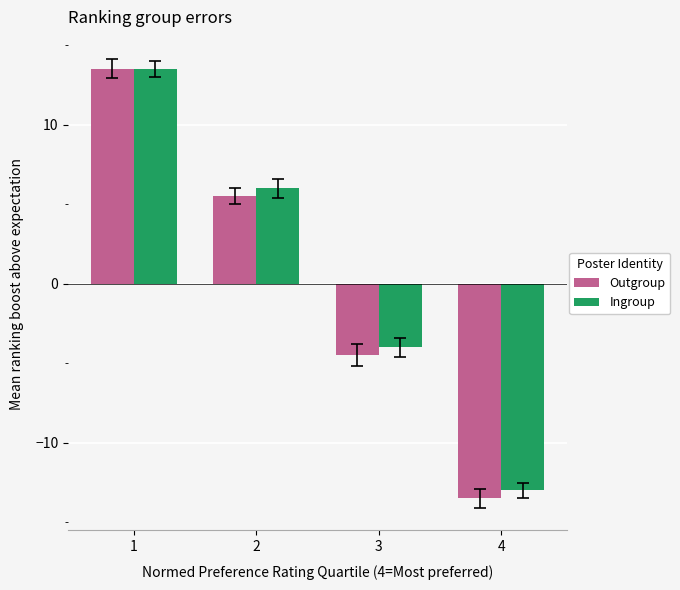

How many bars are there in each group?

2